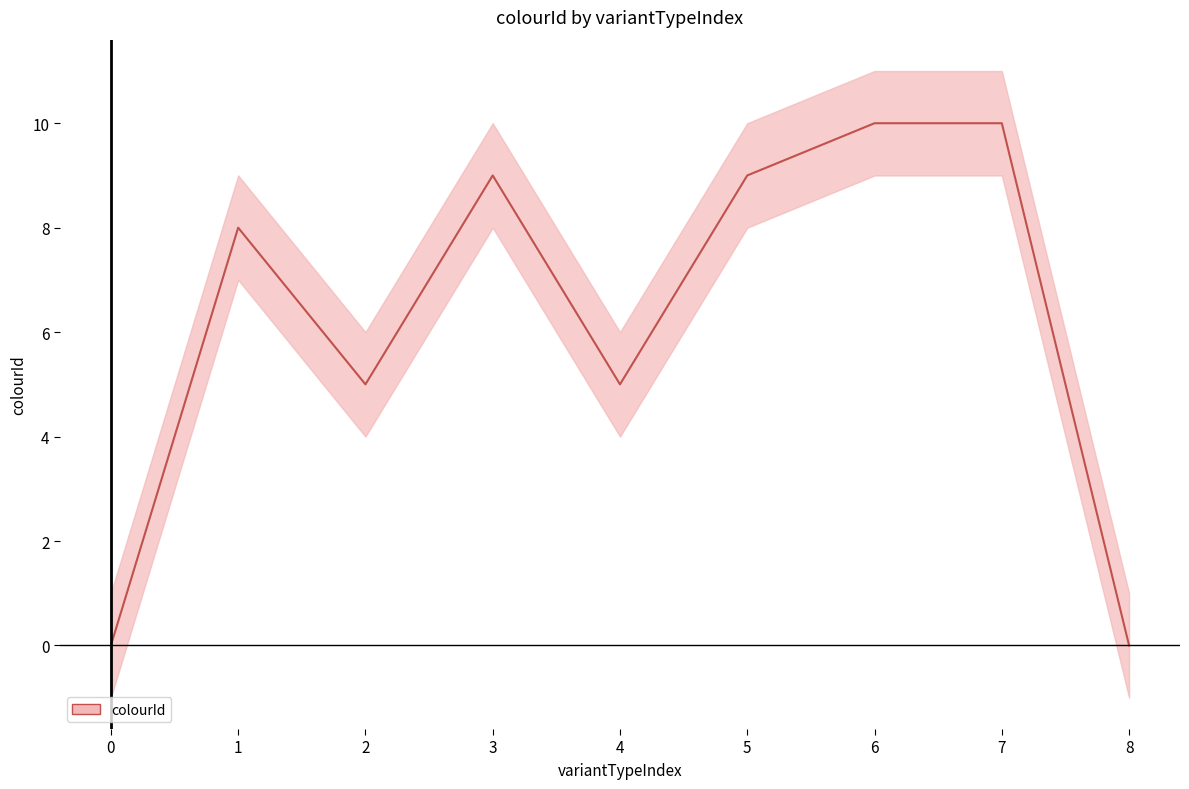

True or false: the data has more than 1 interior local peaks.

True